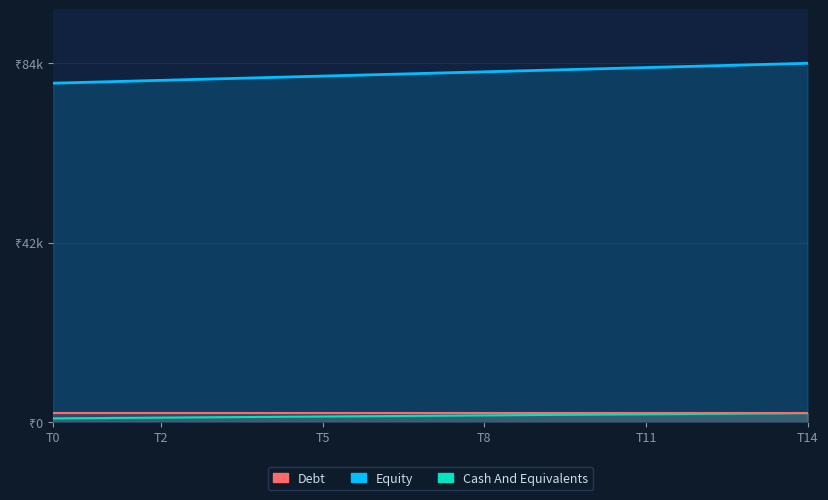

At T8, list the series in order from smallest to largest.

Cash And Equivalents, Debt, Equity